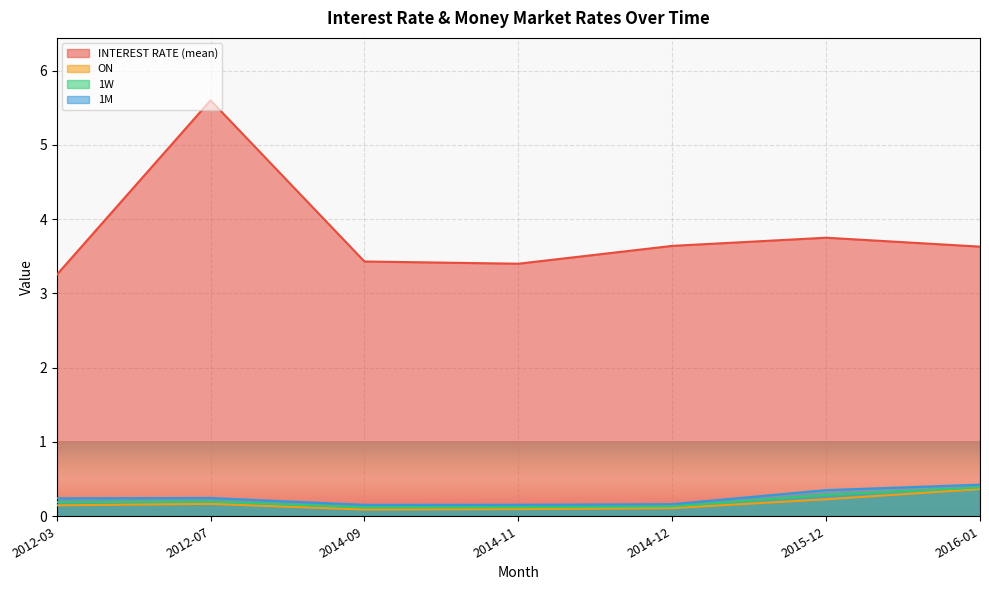

Where is the first local maximum for ON?

2012-07